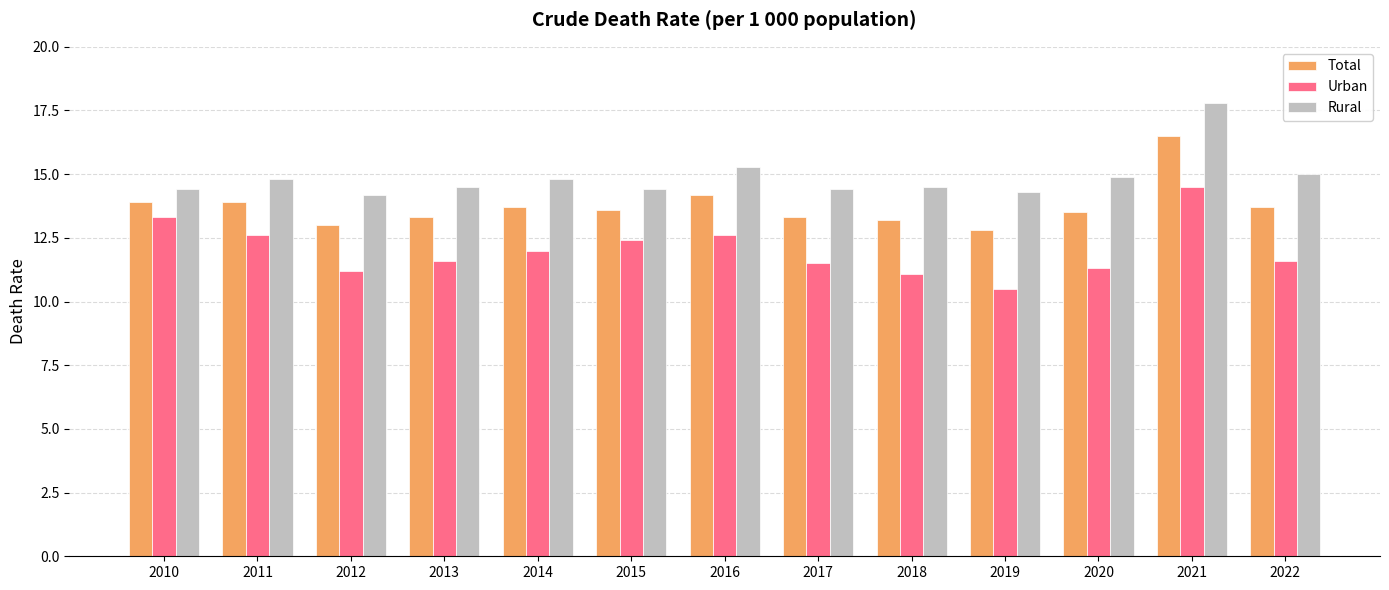

What is the spread (max minus min) of values at 2017?

2.9